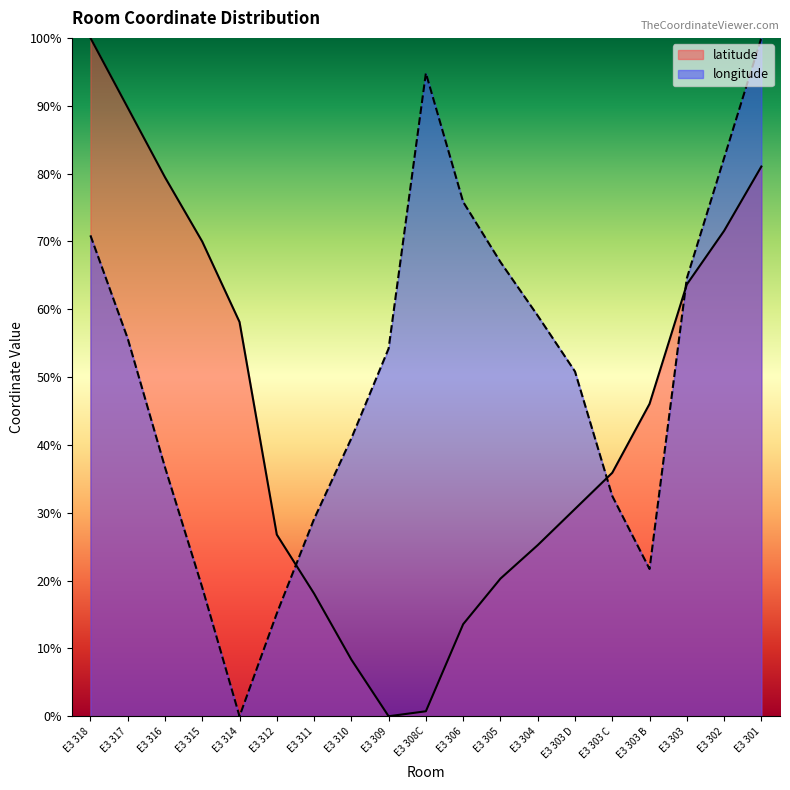

Where is the first local minimum for longitude?

E3 314